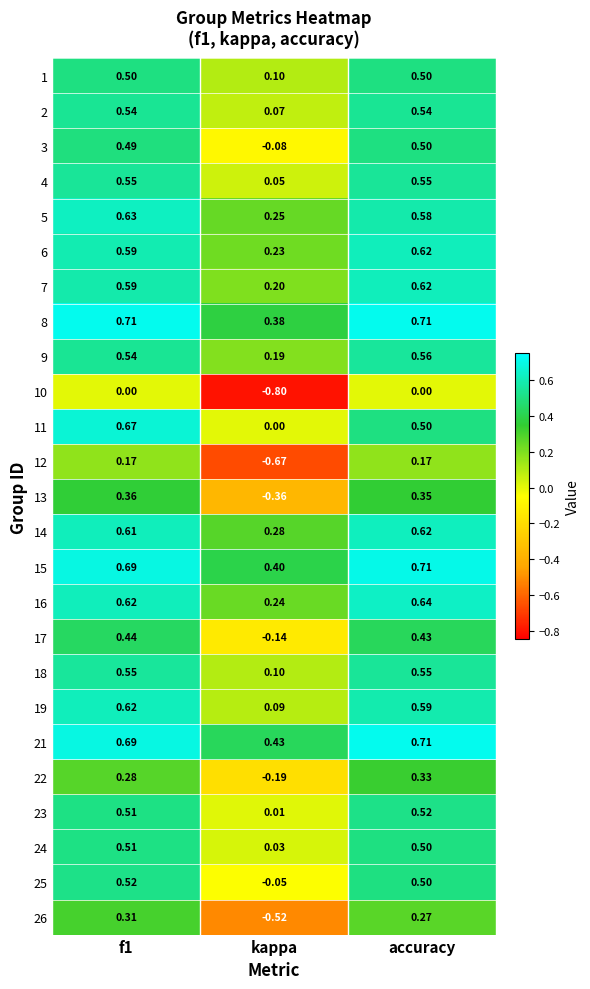

Is the value of 12 at accuracy greater than the value of 6 at kappa?

No